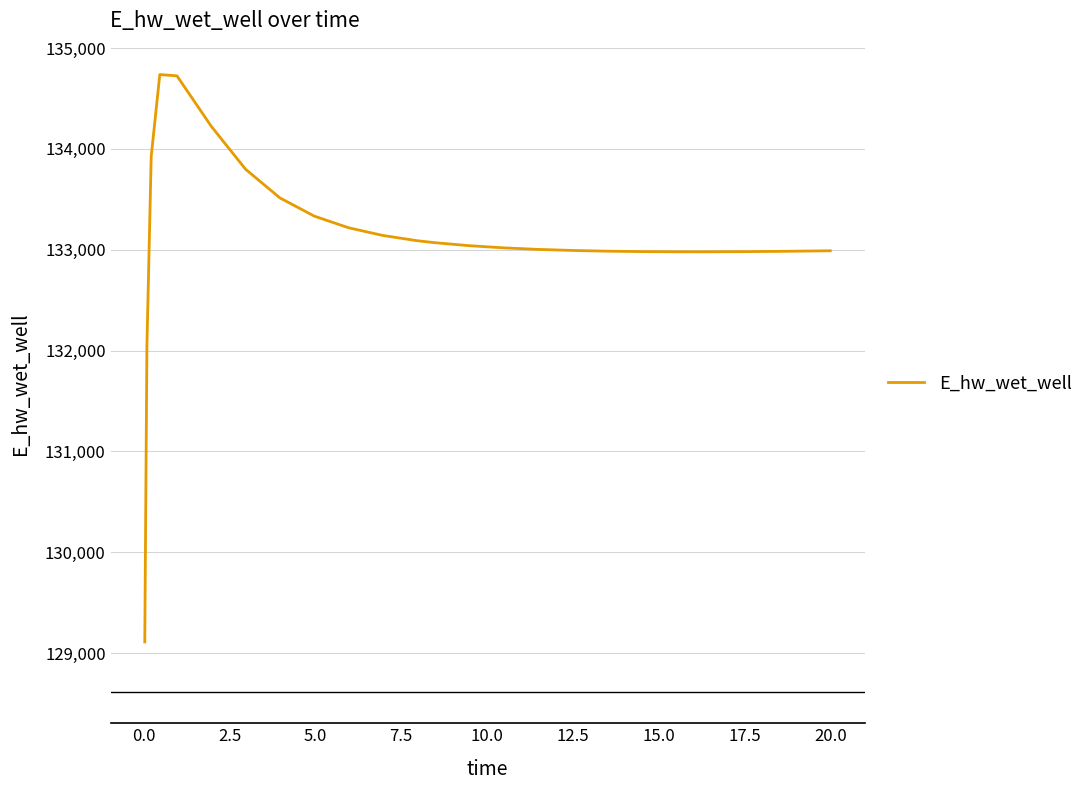

What is the difference between the maximum and minimum values?

5625.7